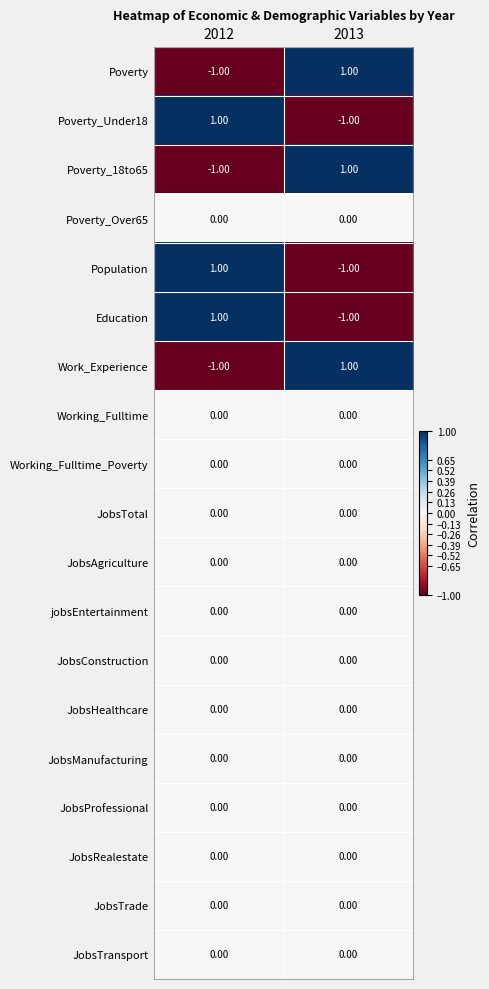

Rank the categories by Poverty_18to65 value from lowest to highest.

2012, 2013